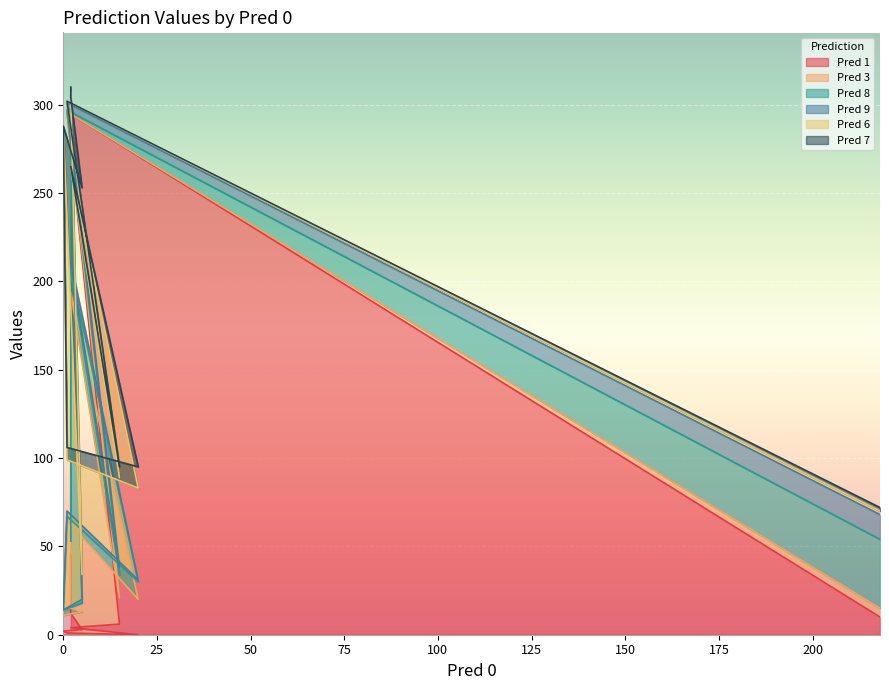

What is the average value of the Pred 8 series?

37